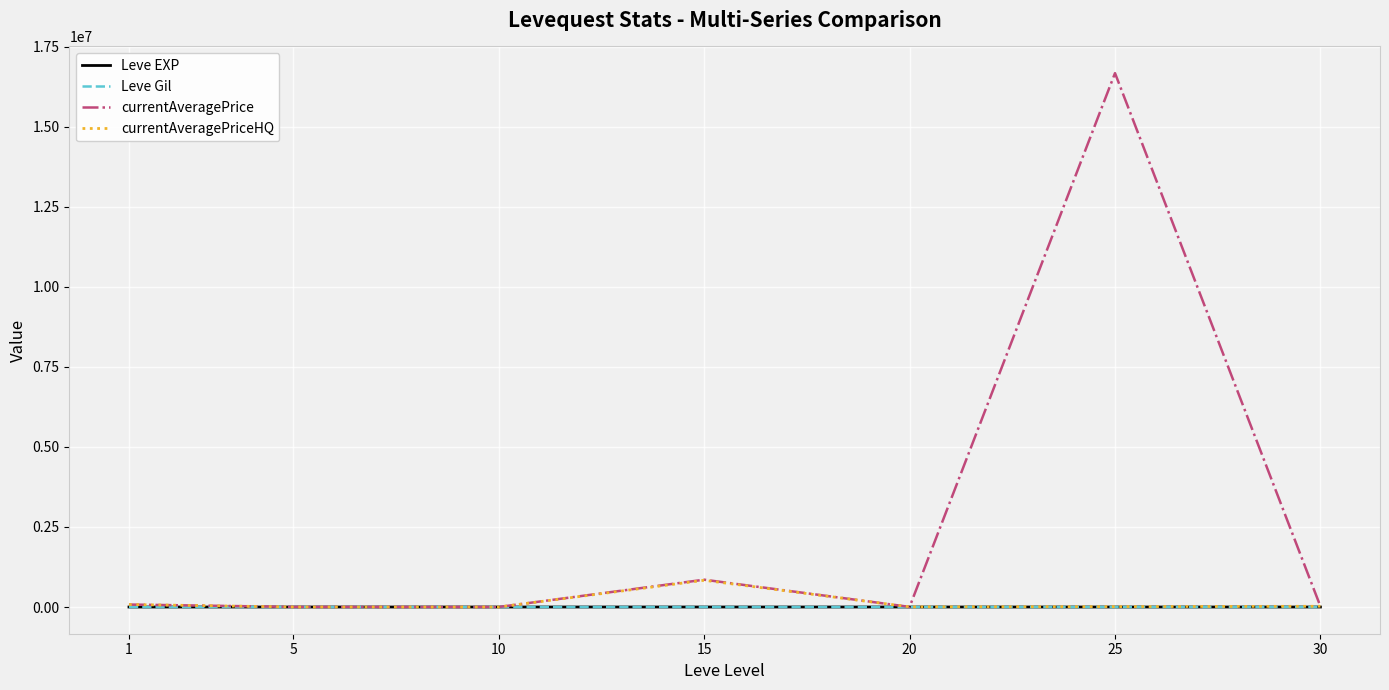

How many values in the Leve Gil series exceed 214?

4